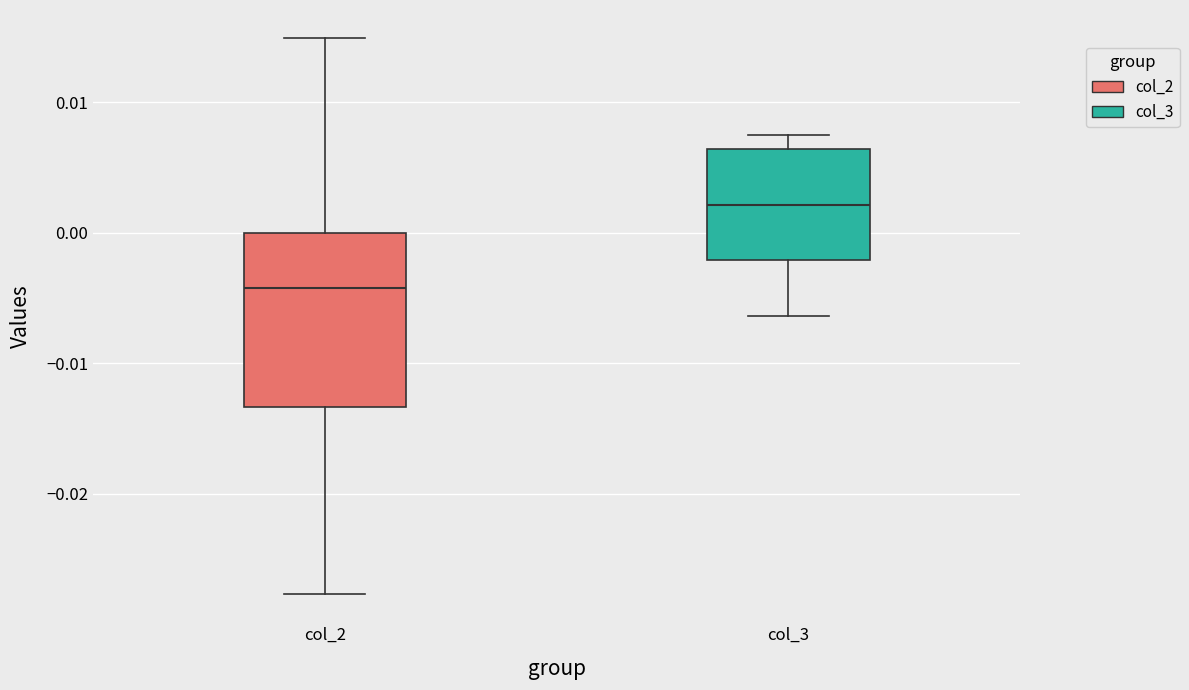

Where does the upper whisker of the box for col_3 end on the y-axis? The values are not printed on the chart, so give them approximately, as read against the axis.

0.007